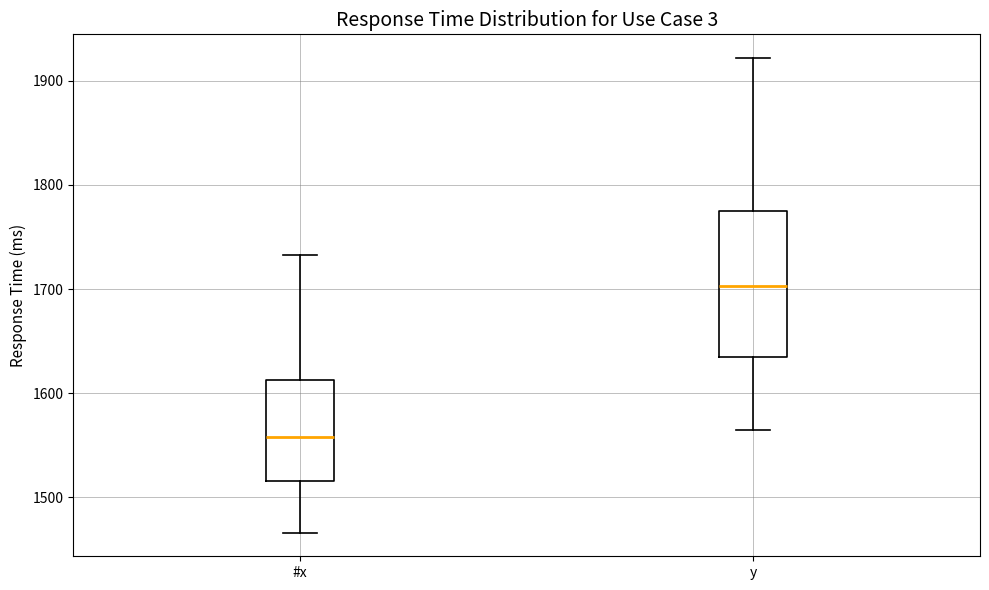

Reading left to right, transcribe this box plot: for each box, give where its median line is, the range the box spans, and where its two whiskers end, as read against the y-axis. The values are not printed on the chart, so give them approximately, as read against the axis.

#x: median 1560, box 1520 to 1610, whiskers 1470 to 1730
y: median 1700, box 1630 to 1770, whiskers 1560 to 1920